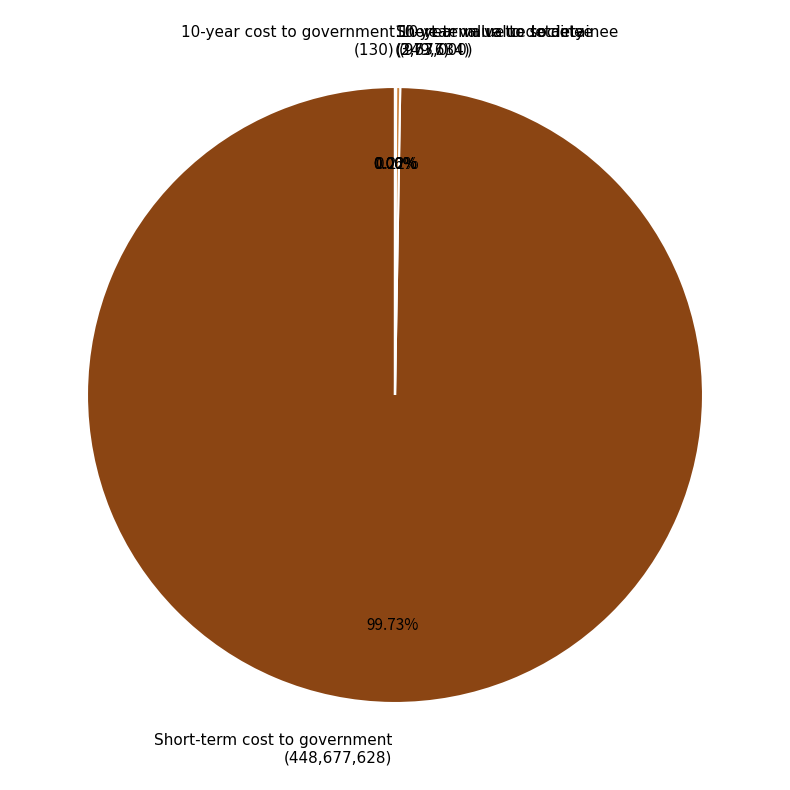

Count the number of slices in the pie.

5